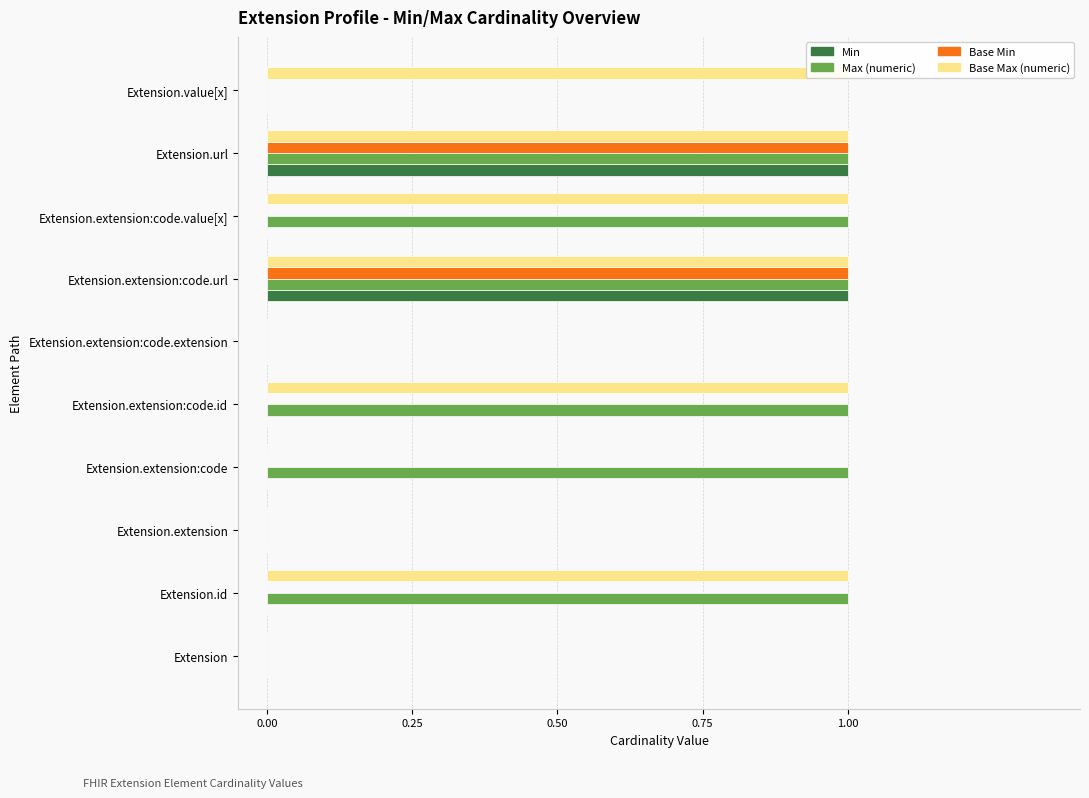

At Extension.extension, list the series in order from largest to smallest.

Min, Max (numeric), Base Min, Base Max (numeric)